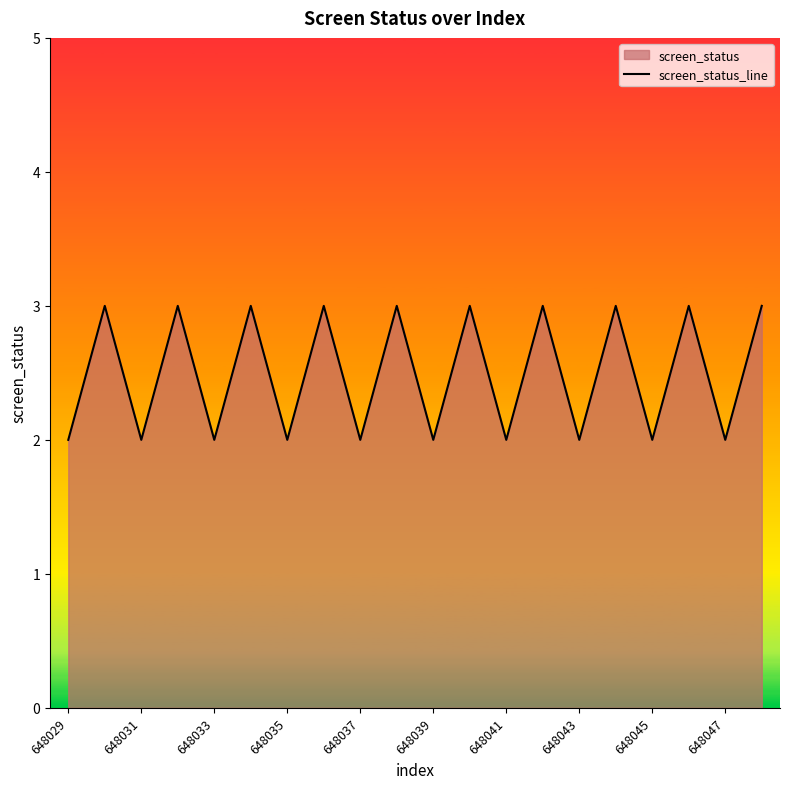

How many series are shown in this chart?

1